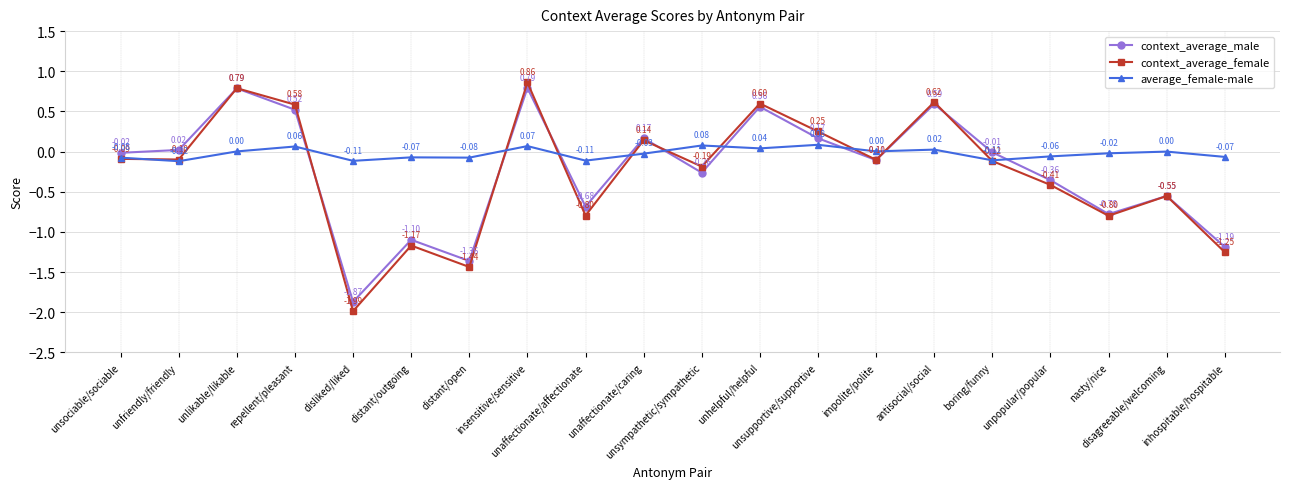

Does the chart have visible grid lines?

Yes